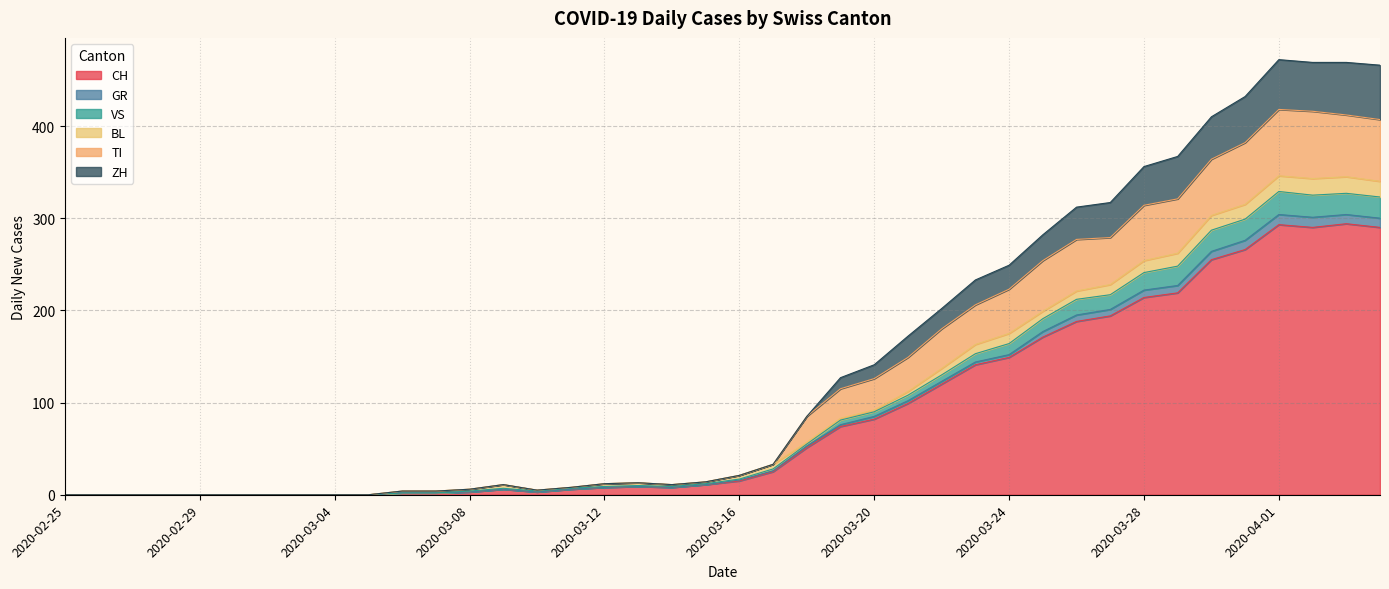

Which category has the highest value in the CH series?

2020-04-03